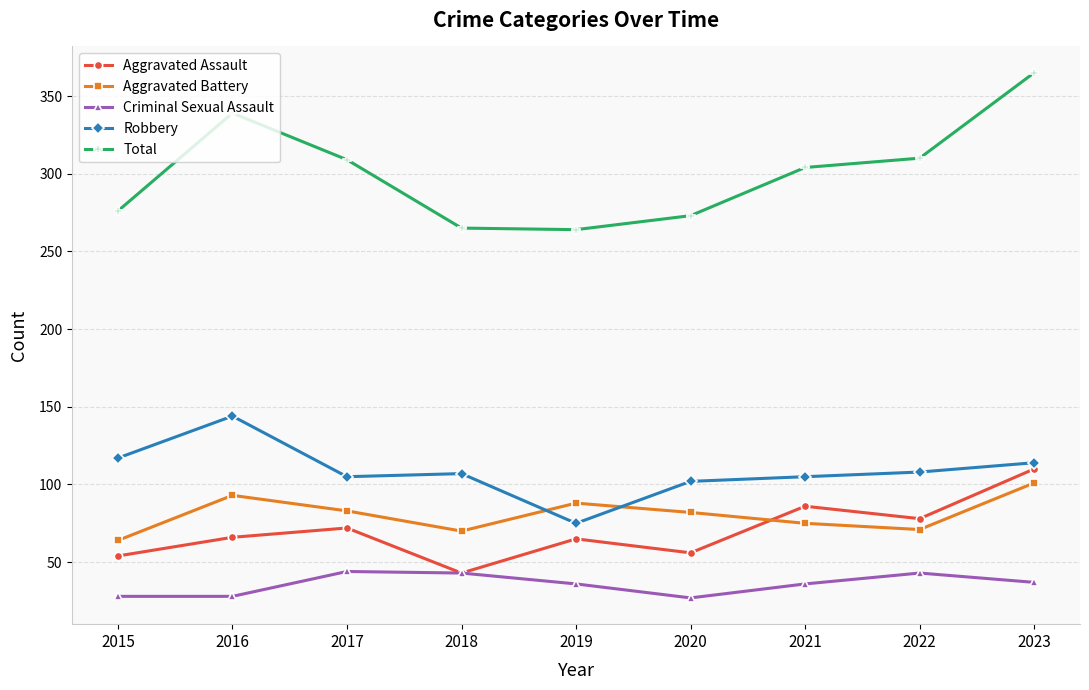

Between which two adjacent categories do Aggravated Assault and Aggravated Battery first intersect?

2020 and 2021